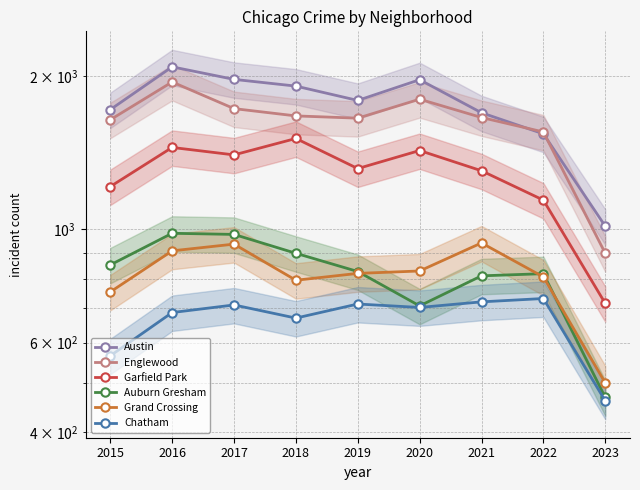

Reading left to right, what are all the values shown in this chart?

Austin: 1719	2086	1971	1912	1792	1968	1695	1541	1015
Englewood: 1642	1948	1727	1671	1654	1802	1659	1554	898
Garfield Park: 1214	1449	1401	1509	1317	1429	1304	1142	716
Auburn Gresham: 852	983	978	898	827	708	811	819	468
Grand Crossing: 754	908	936	795	820	829	941	807	500
Chatham: 565	687	711	670	714	703	721	732	461